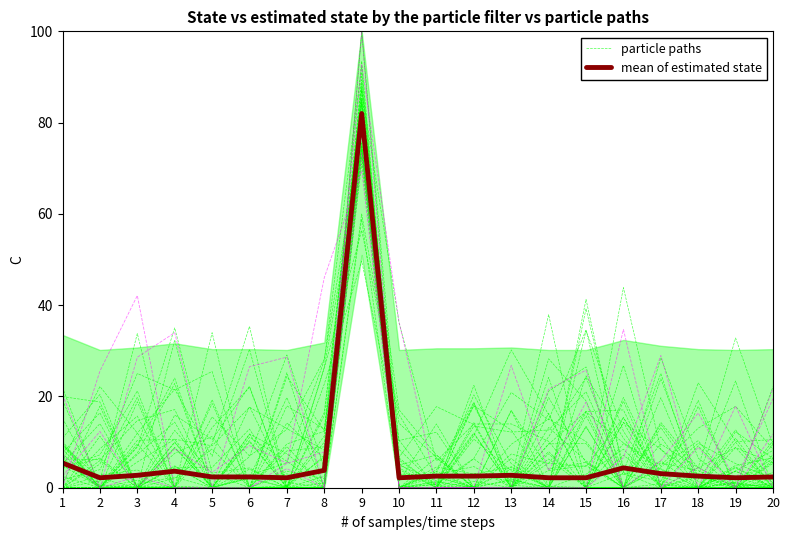

After their last crossing, which series has the higher values: mean of estimated state or particle paths?

mean of estimated state